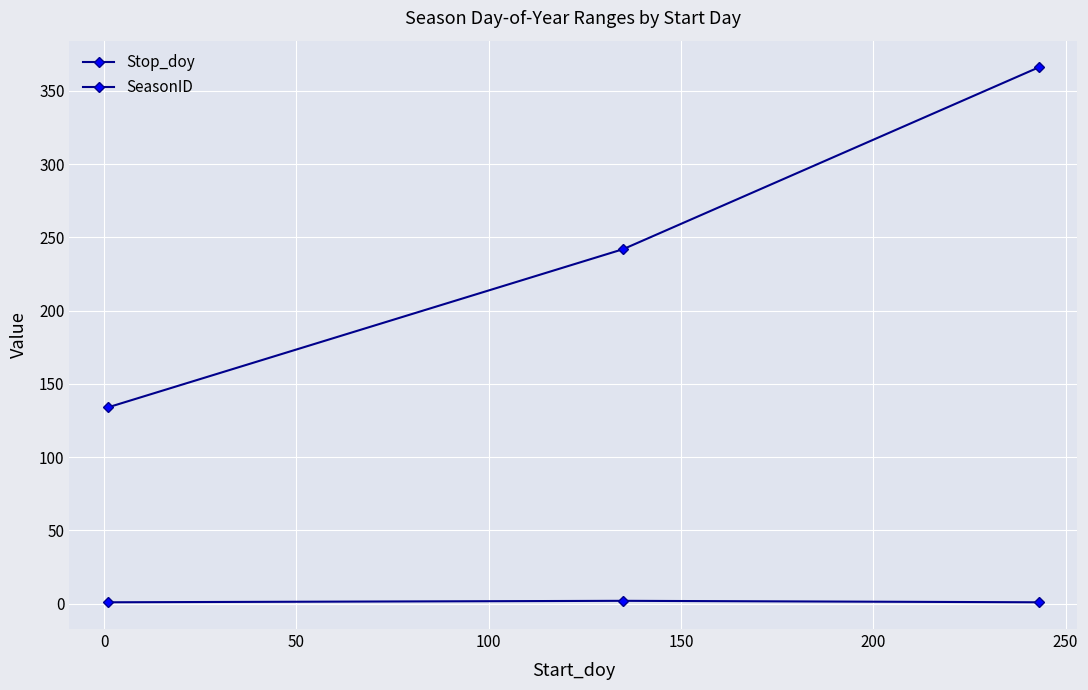

How many lines are shown in the chart?

2